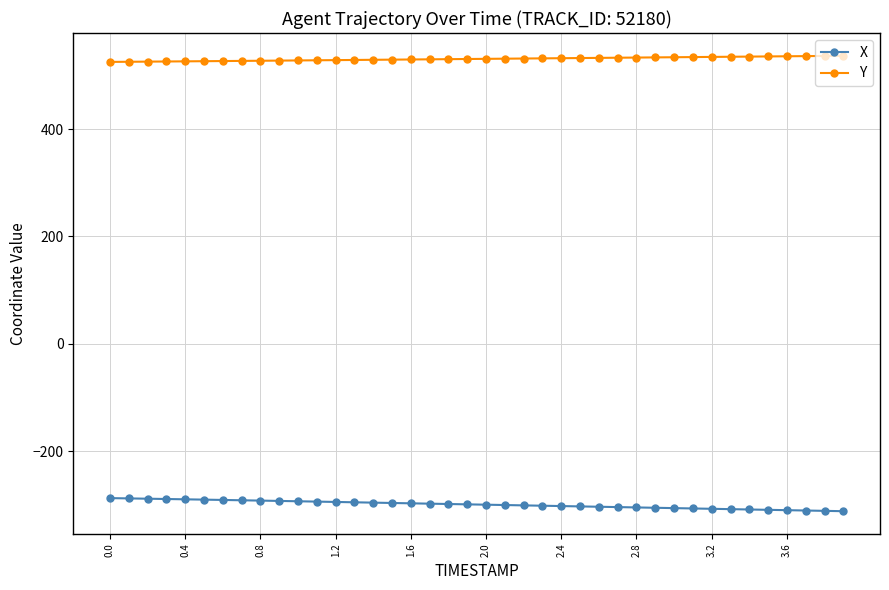

True or false: X and Y intersect in this chart.

False